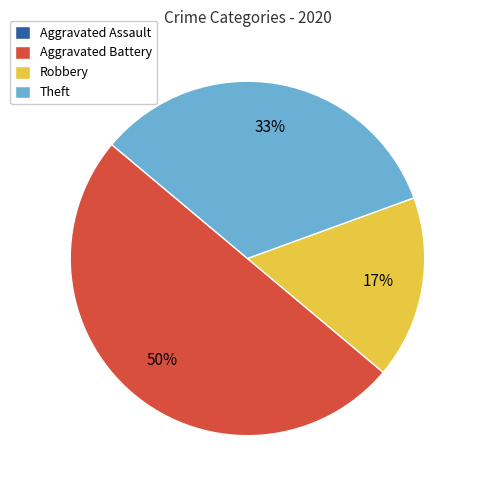

To the nearest percent, what is the difference between the largest and smallest slice percentages?

50%